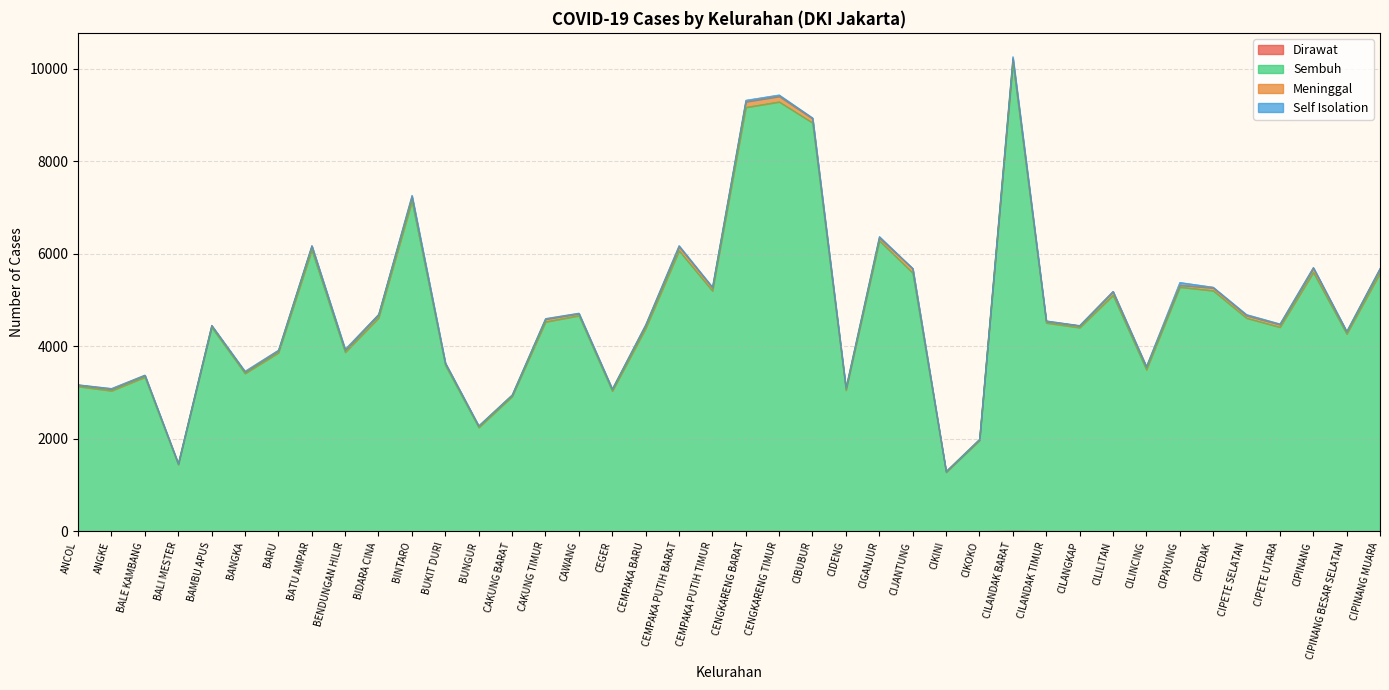

The value of Dirawat at BIDARA CINA is 0. True or false?

True